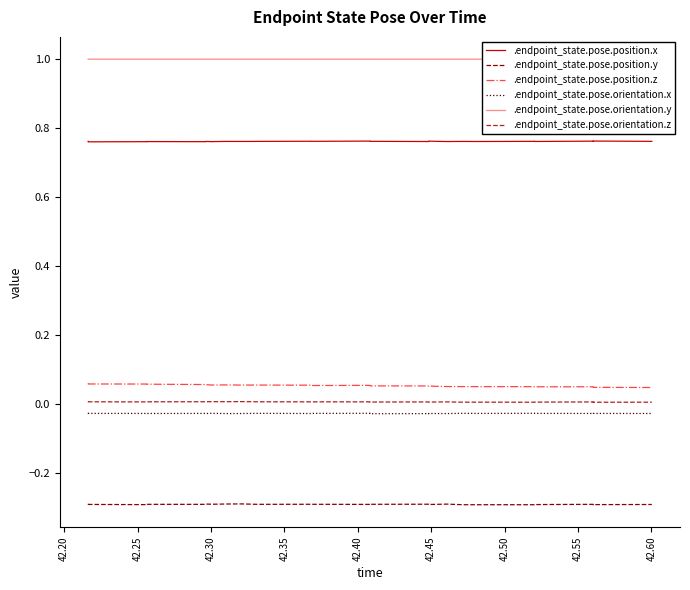

What are all the series names shown in the legend?

.endpoint_state.pose.position.x, .endpoint_state.pose.position.y, .endpoint_state.pose.position.z, .endpoint_state.pose.orientation.x, .endpoint_state.pose.orientation.y, .endpoint_state.pose.orientation.z